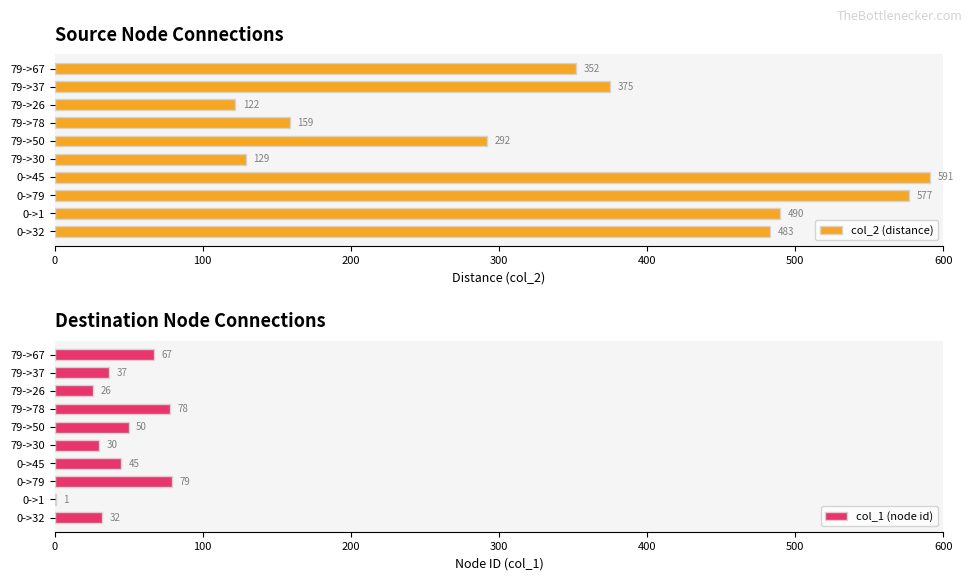

List the labels in order of col_2 (distance) value, smallest first.

79->26, 79->30, 79->78, 79->50, 79->67, 79->37, 0->32, 0->1, 0->79, 0->45